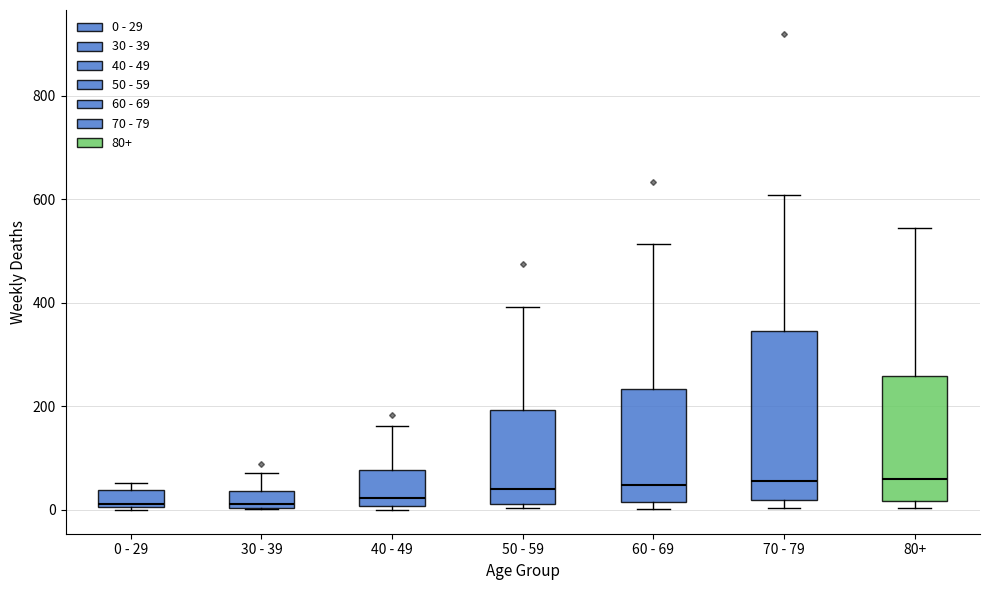

Where is the upper edge of the box for 30 - 39 on the y-axis? The values are not printed on the chart, so give them approximately, as read against the axis.

40